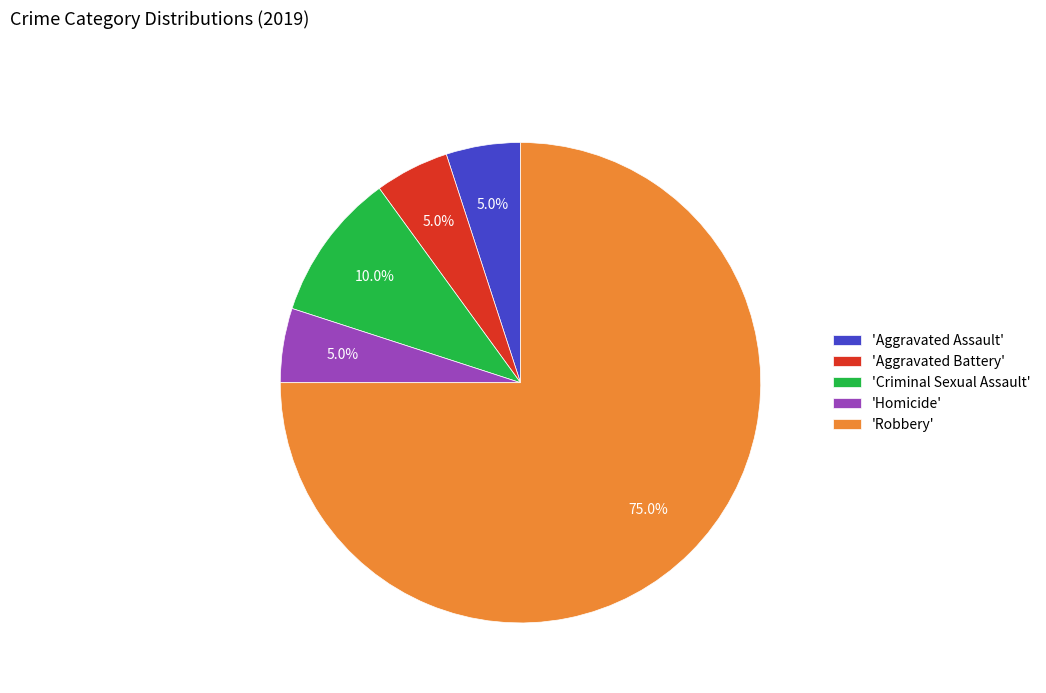

To the nearest percent, what is the average slice percentage?

20%